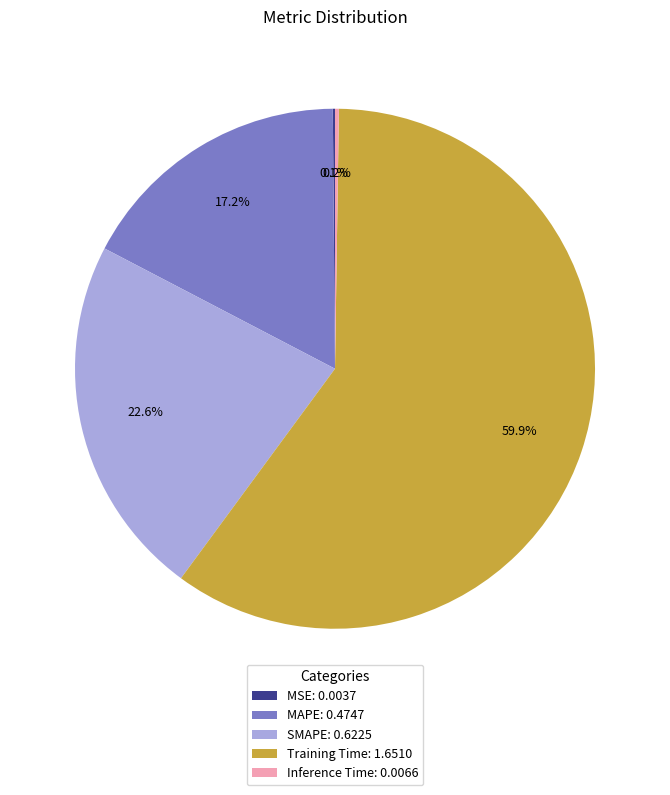

Does any single category account for the majority?

Yes